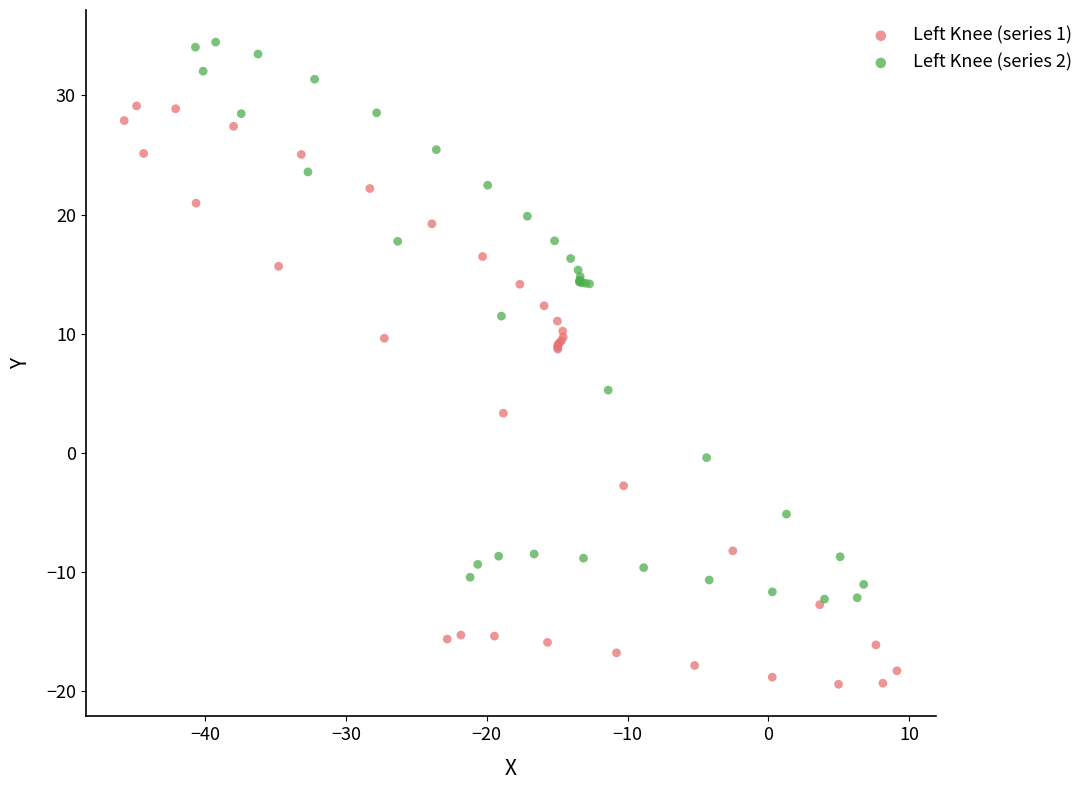

What are all the series names shown in the legend?

Left Knee (series 1), Left Knee (series 2)